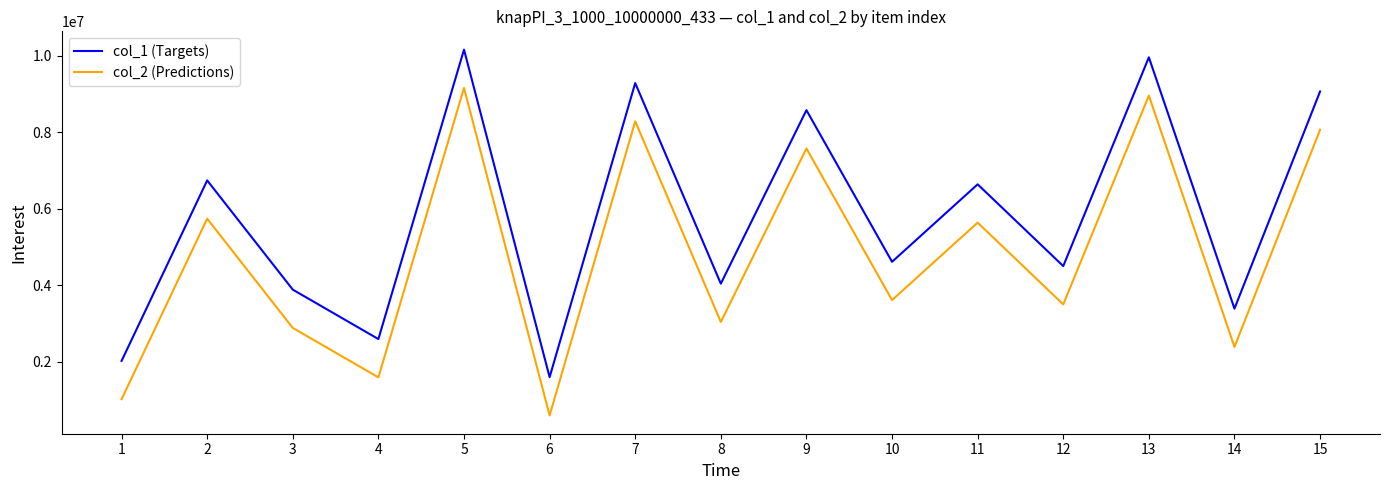

Rank the categories by col_1 (Targets) value from highest to lowest.

5, 13, 7, 15, 9, 2, 11, 10, 12, 8, 3, 14, 4, 1, 6